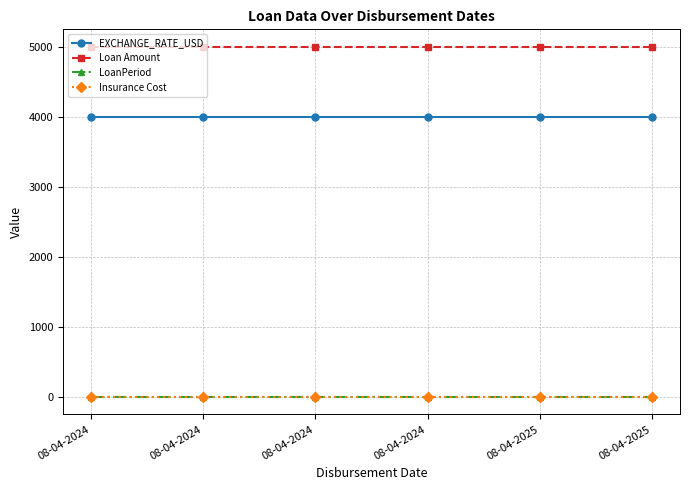

Reading left to right, extract all data points from this chart.

EXCHANGE_RATE_USD: 08-04-2024=4000	08-04-2024=4000	08-04-2024=4000	08-04-2024=4000	08-04-2025=4000	08-04-2025=4000
Loan Amount: 08-04-2024=5000	08-04-2024=5000	08-04-2024=5000	08-04-2024=5000	08-04-2025=5000	08-04-2025=5000
LoanPeriod: 08-04-2024=2	08-04-2024=2	08-04-2024=2	08-04-2024=2	08-04-2025=2	08-04-2025=2
Insurance Cost: 08-04-2024=0	08-04-2024=0	08-04-2024=0	08-04-2024=0	08-04-2025=0	08-04-2025=0